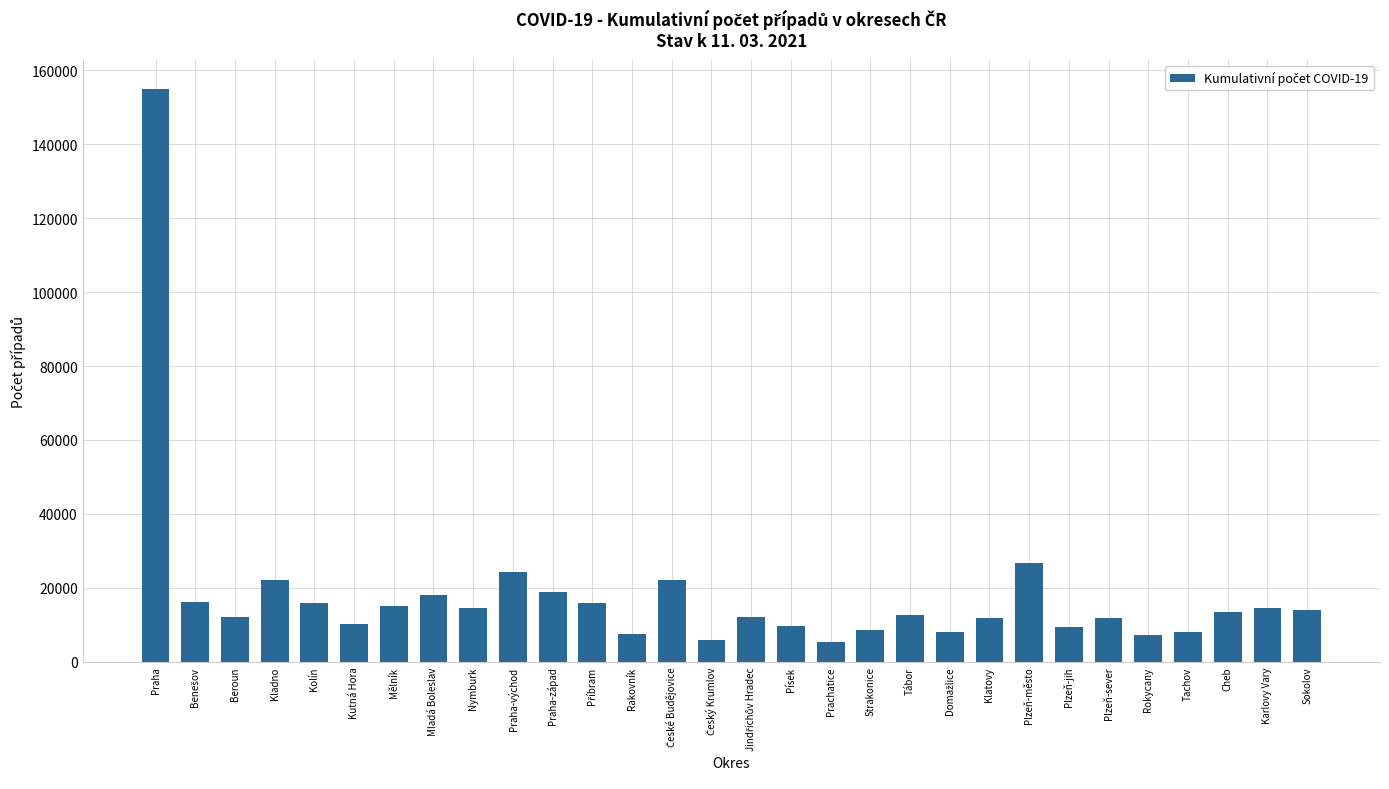

Approximately how many times larger is the value at Písek compared to Rakovník?

1.3